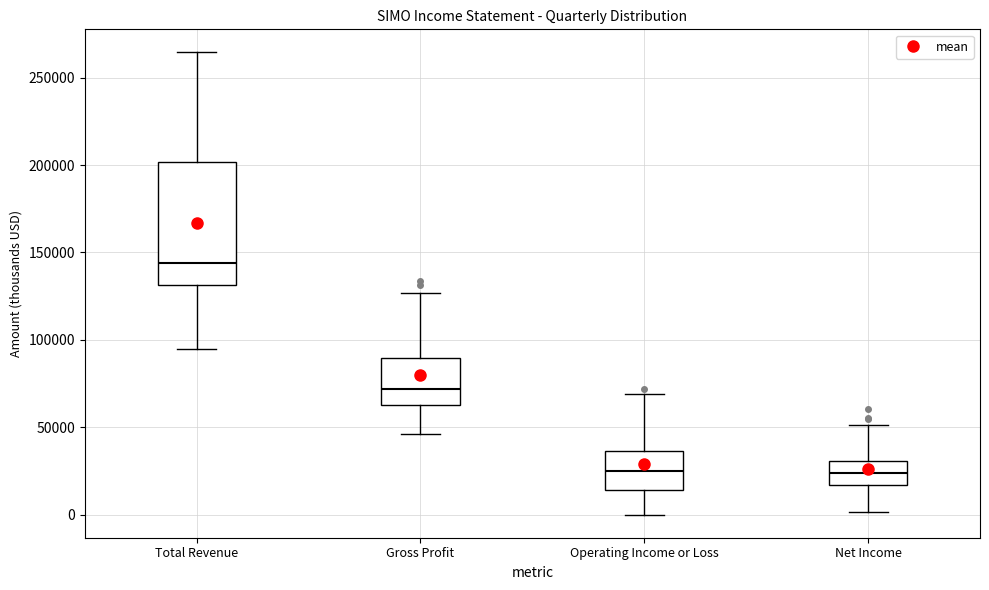

Which box is the tallest, from its lower edge to its upper edge?

Total Revenue